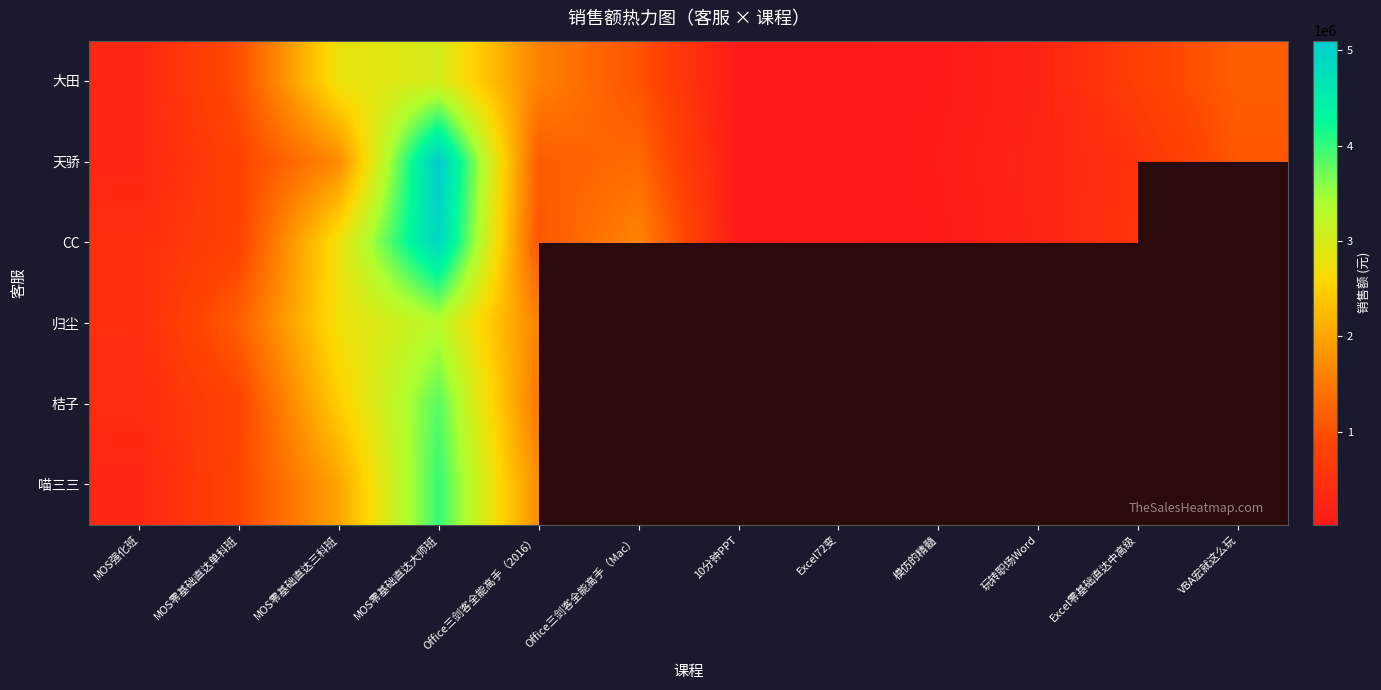

The 桔子 series shows 116234.2 at MOS强化班. True or false?

False